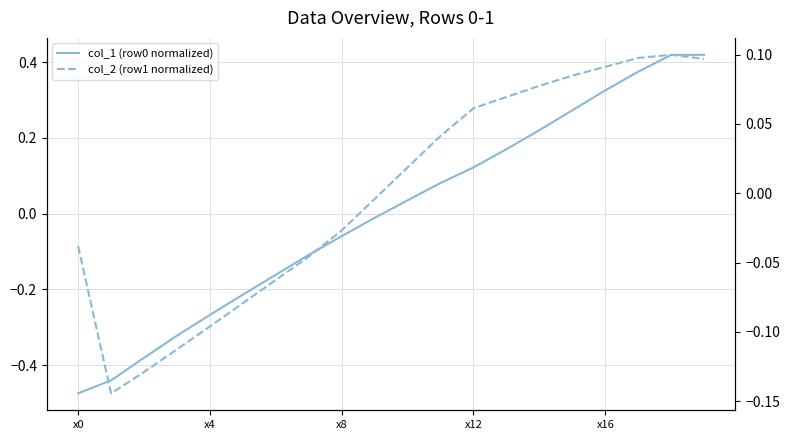

How many values in col_1 (row0 normalized) are above zero?

10